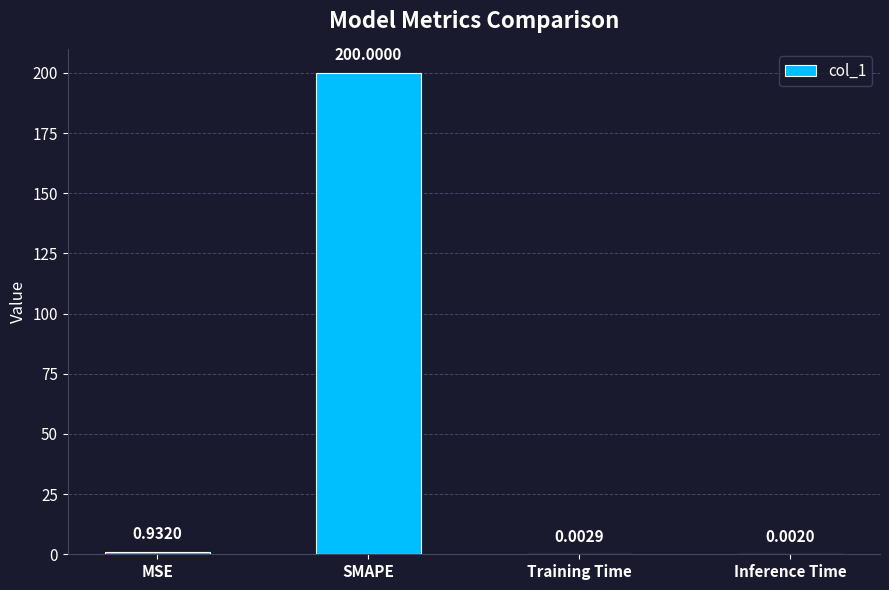

Count the number of data series in this chart.

1